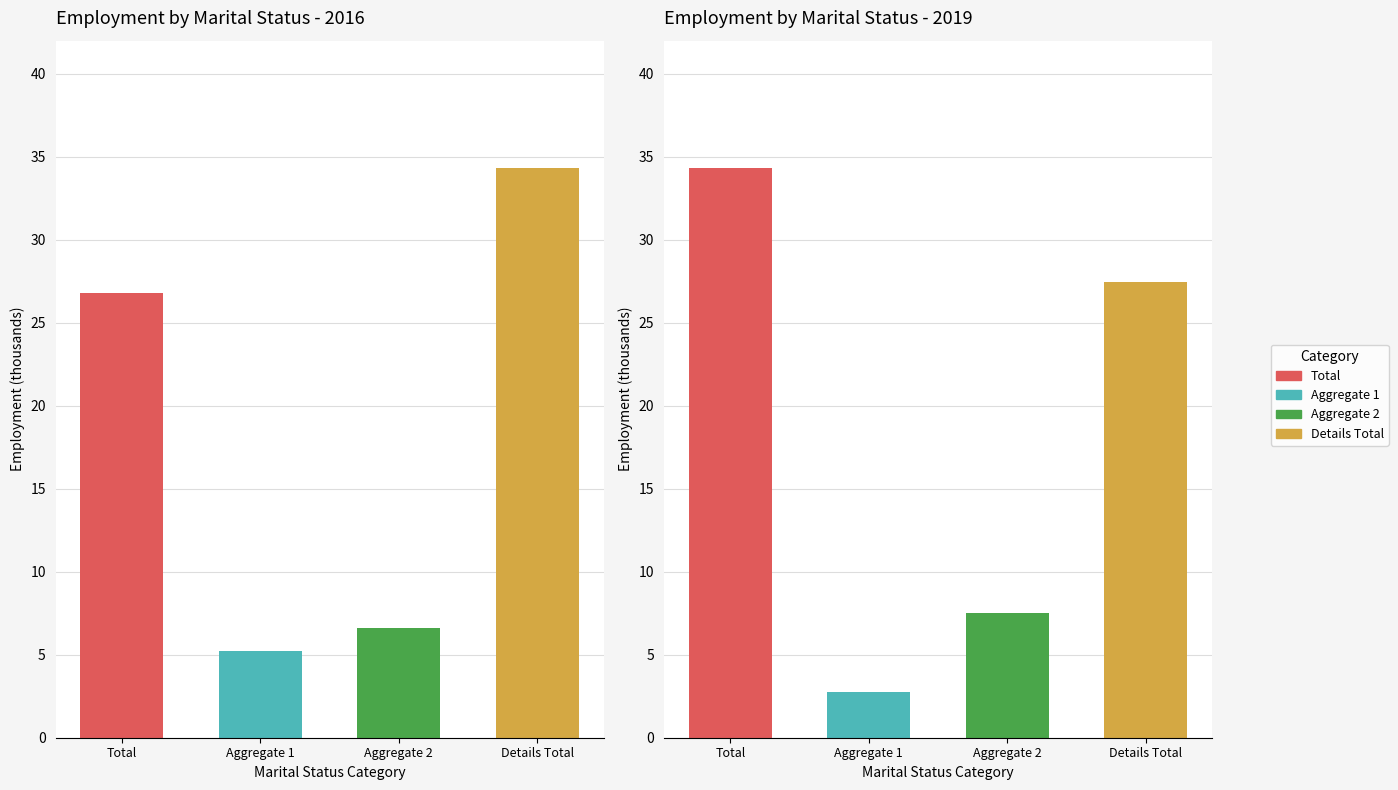

The 2016 series shows 5.2 at mts_aggregate_1. True or false?

True